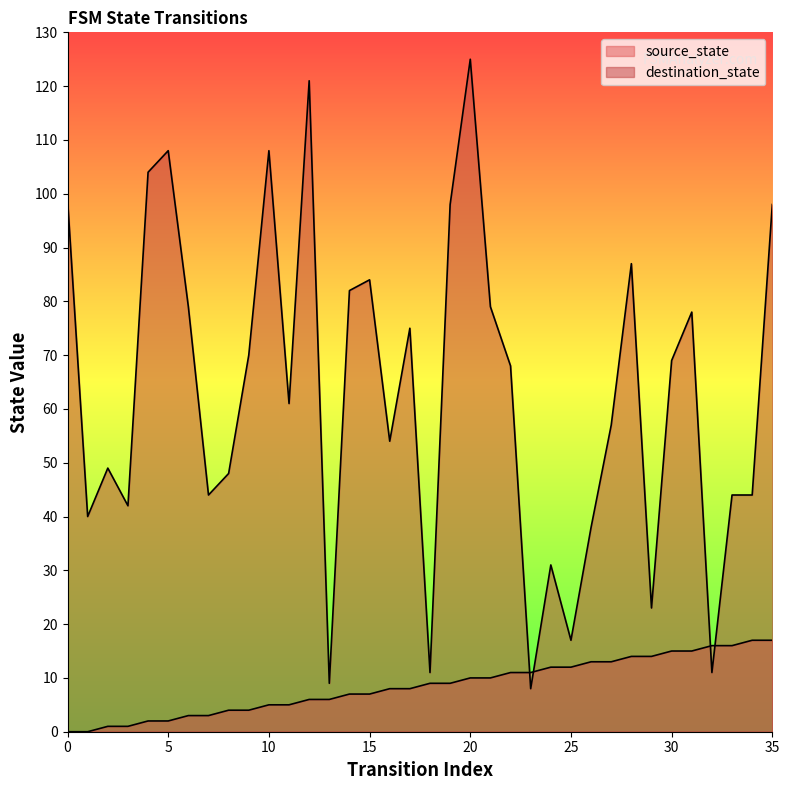

Between 26 and 8, which is larger?

26